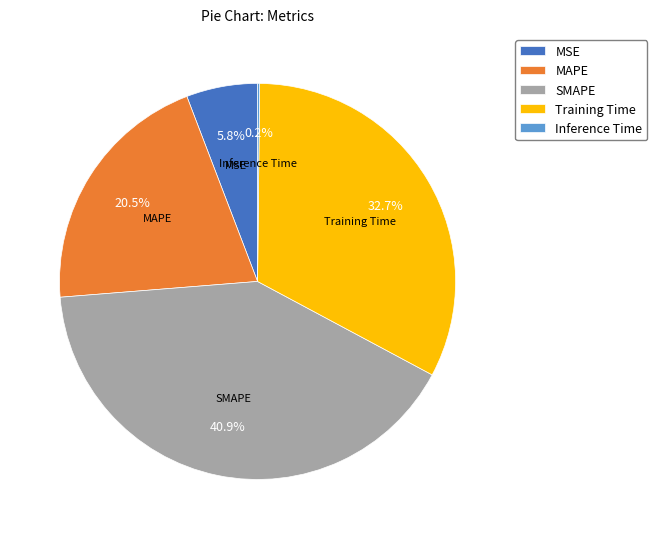

What percentage is the MSE slice, to the nearest percent?

6%